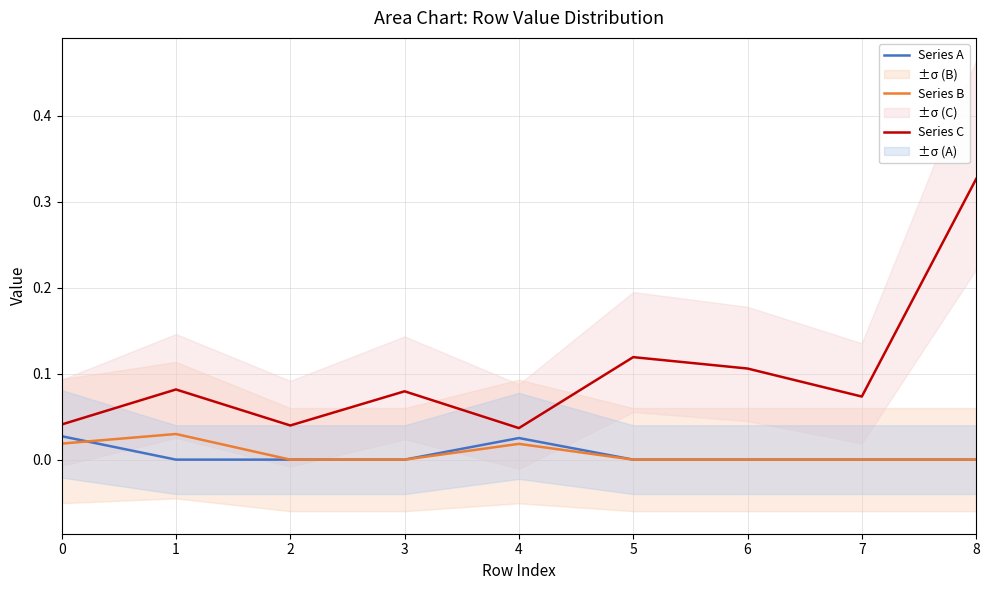

What is the highest value of the Series C series?

0.3